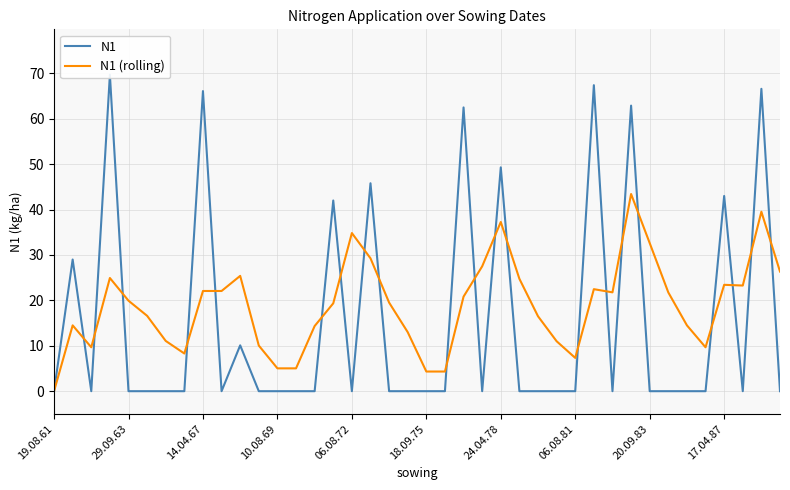

Count the number of data series in this chart.

2